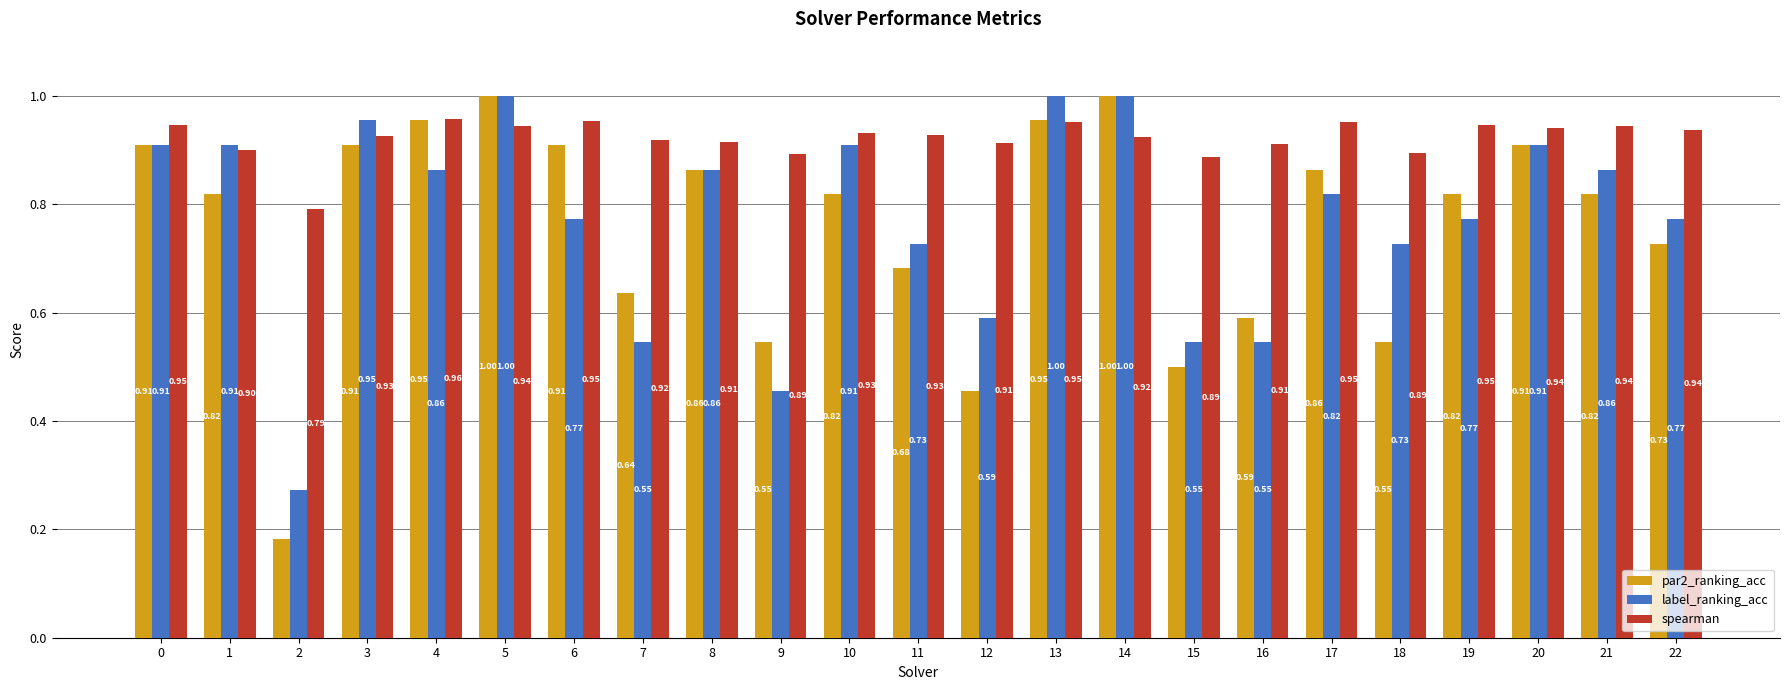

True or false: label_ranking_acc has a value of 0.4 at 21.

False